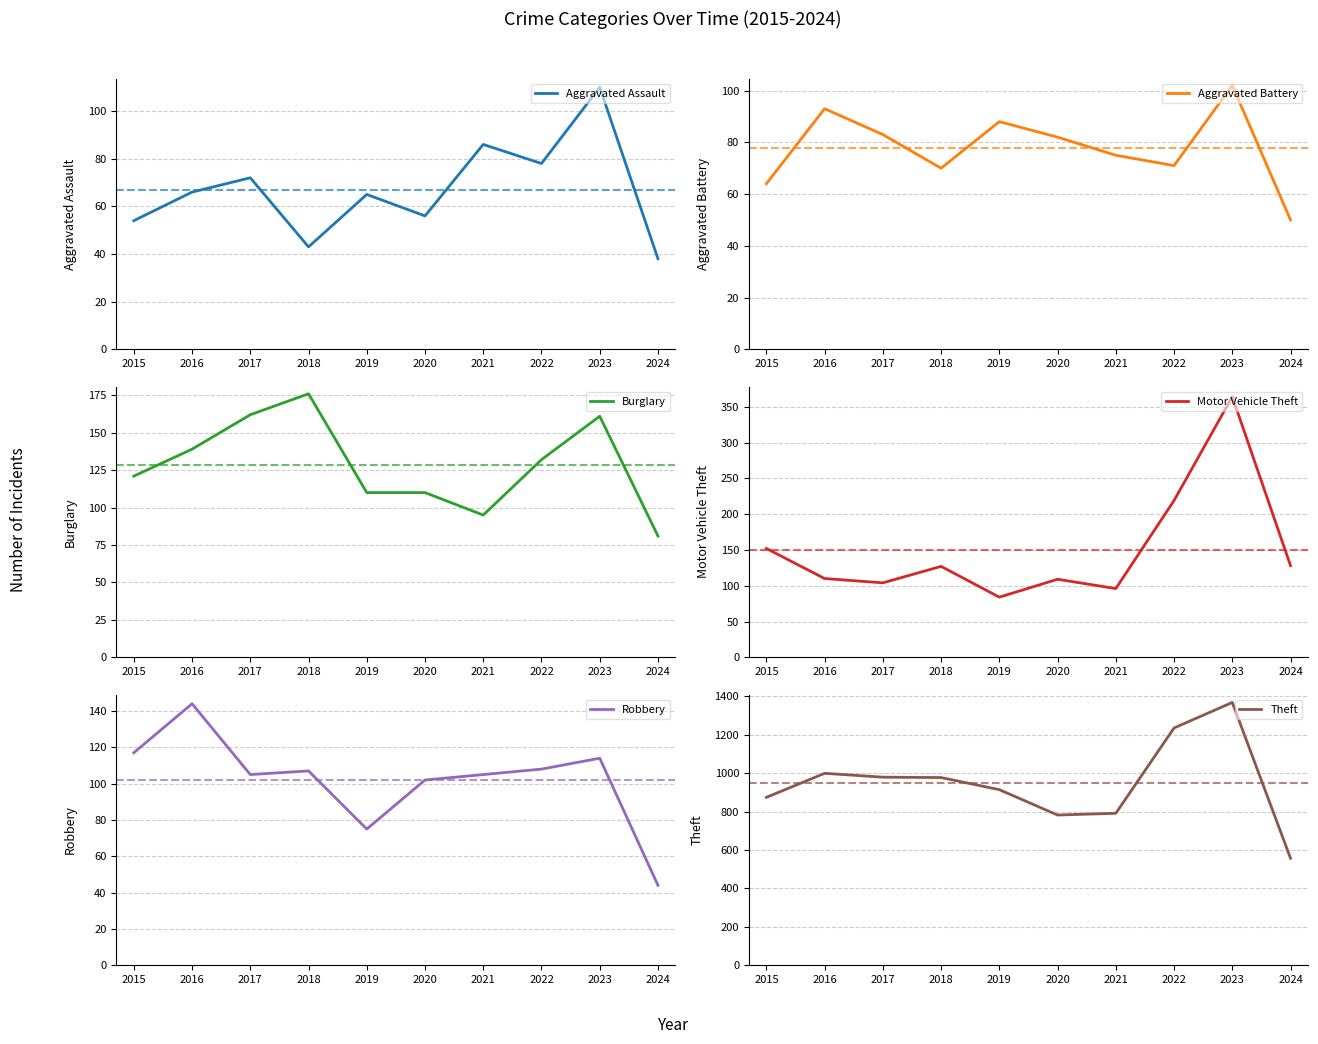

How many series are shown in this chart?

6